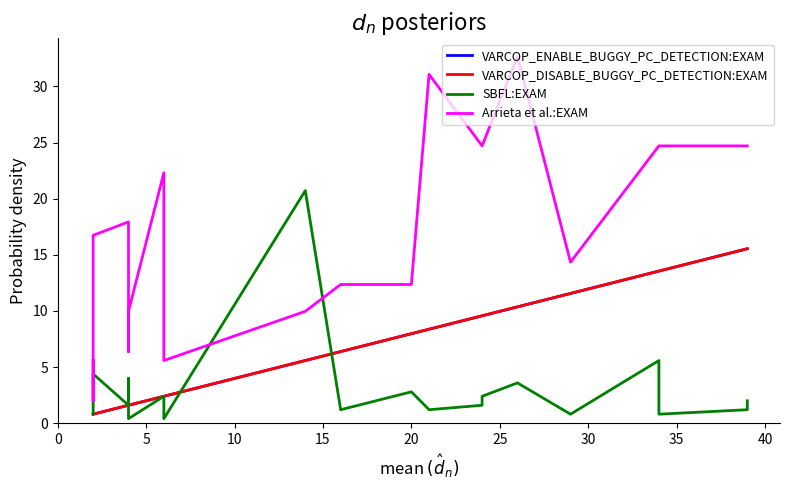

True or false: VARCOP_DISABLE_BUGGY_PC_DETECTION:EXAM and SBFL:EXAM cross at least once.

True